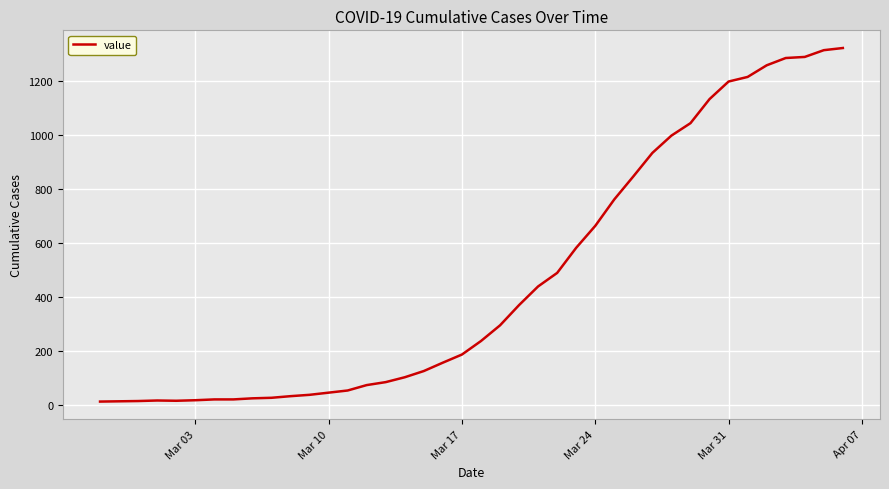

What is the difference between the maximum and minimum values?

1308